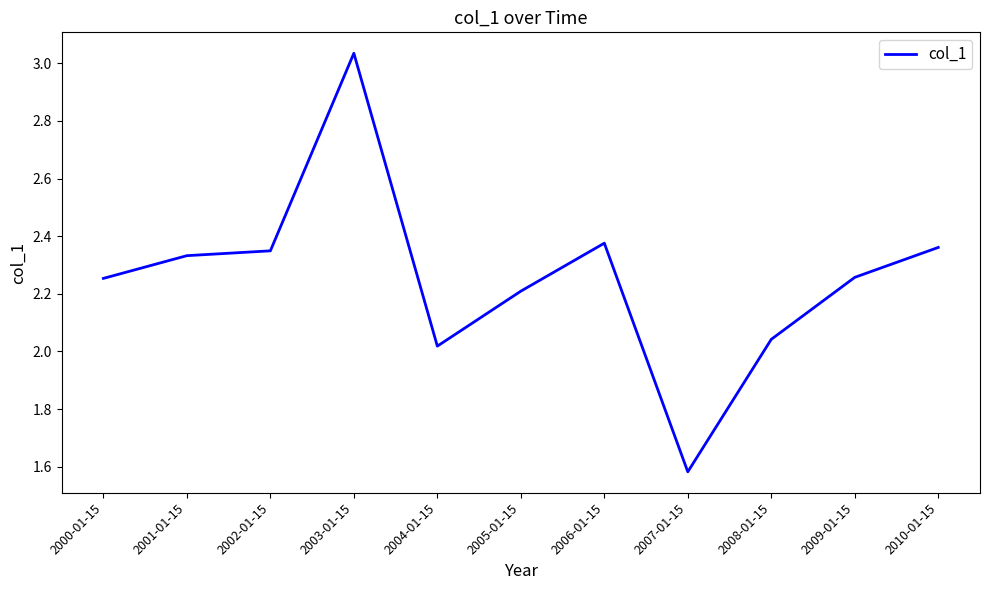

At which category does the chart reach its peak across all series?

2003-01-15